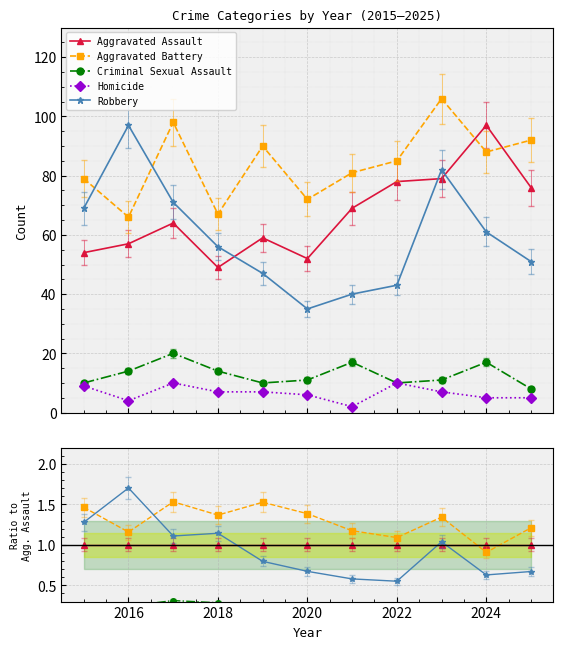

How many data points does each series have?

11